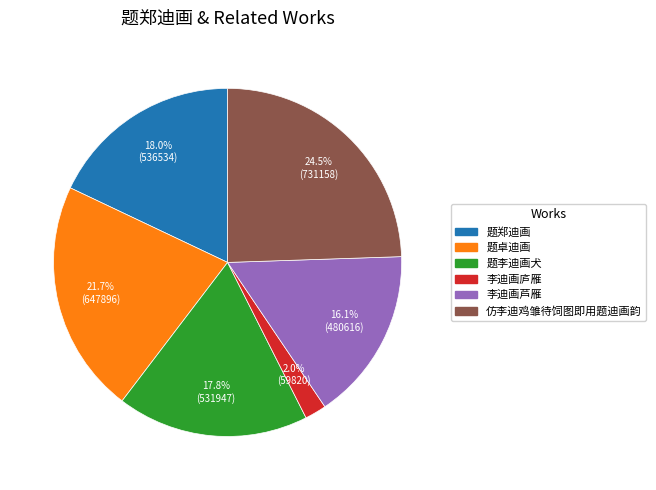

Is there a majority slice in this chart?

No